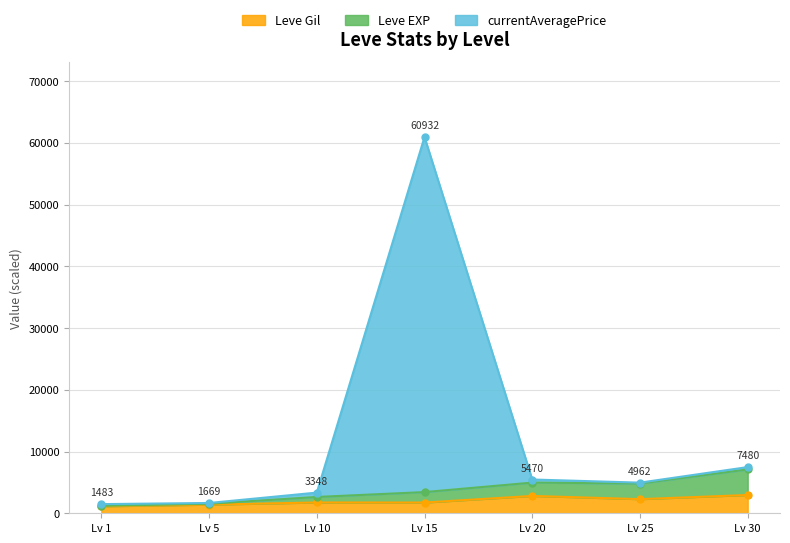

True or false: Leve EXP and Leve Gil cross at least once.

False